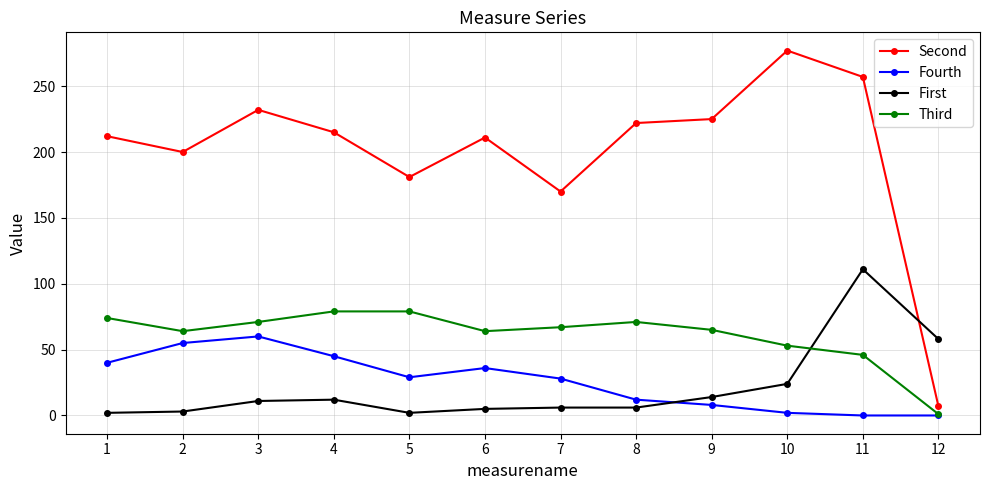

How many series are shown in this chart?

4